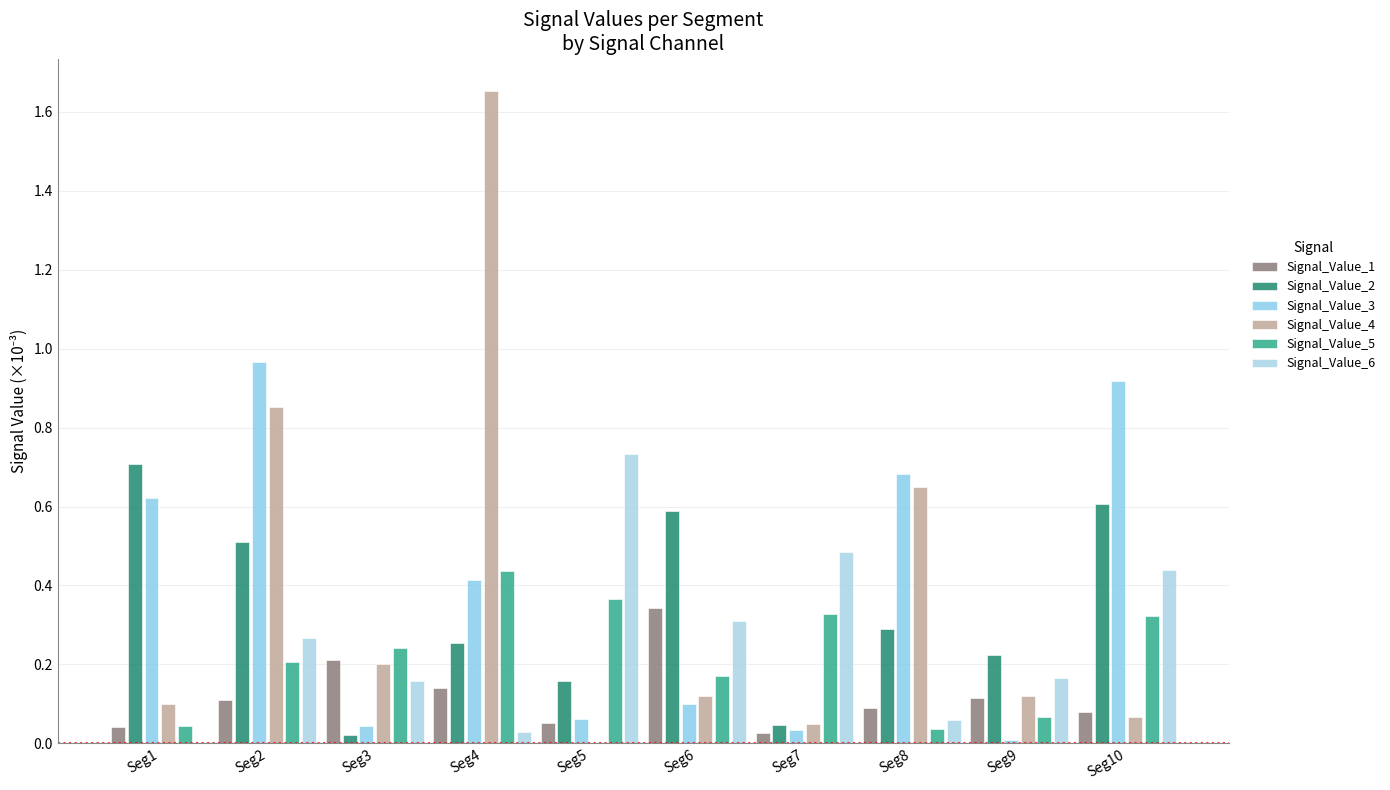

Count the number of categories in the chart.

10